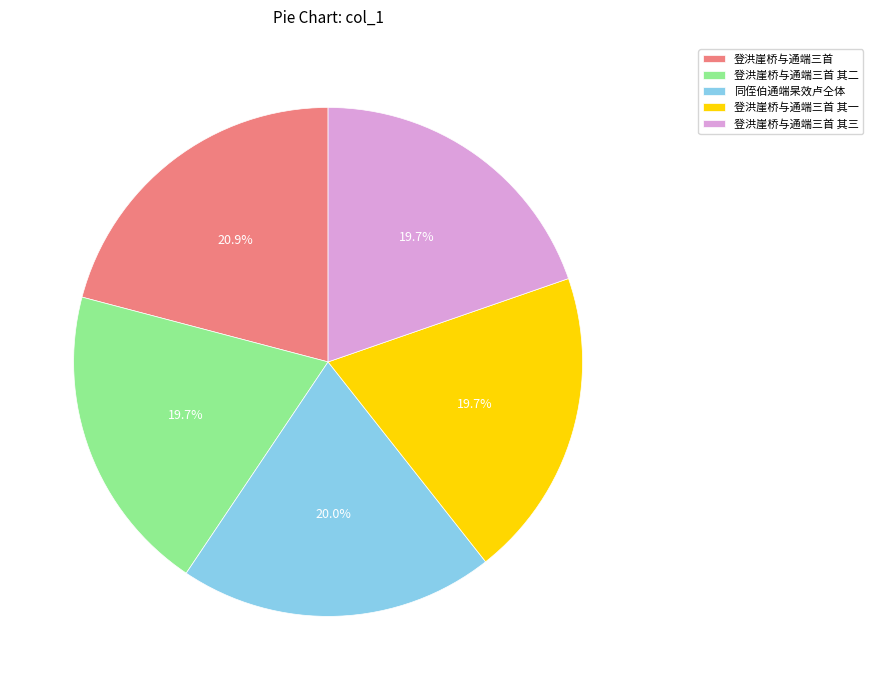

Is there a majority slice in this chart?

No